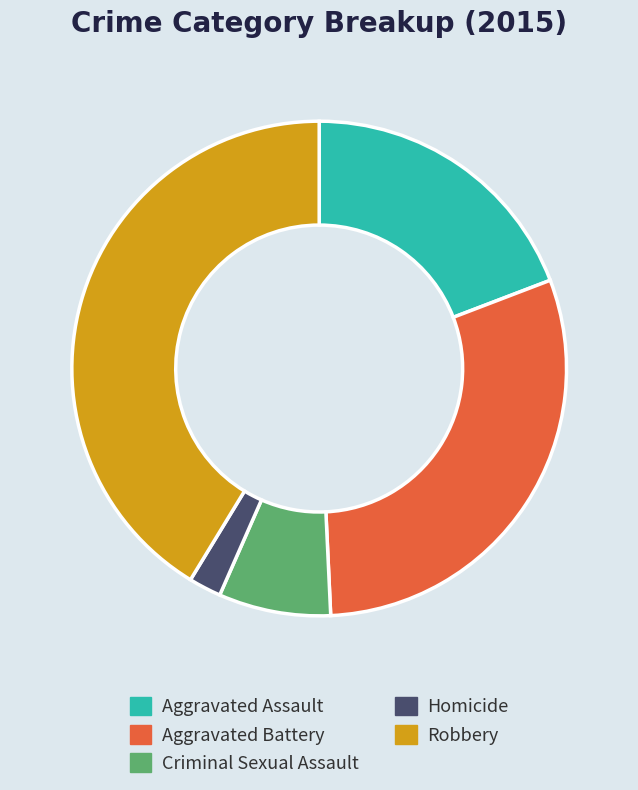

Combined, do Robbery and Aggravated Battery account for over 50%?

Yes